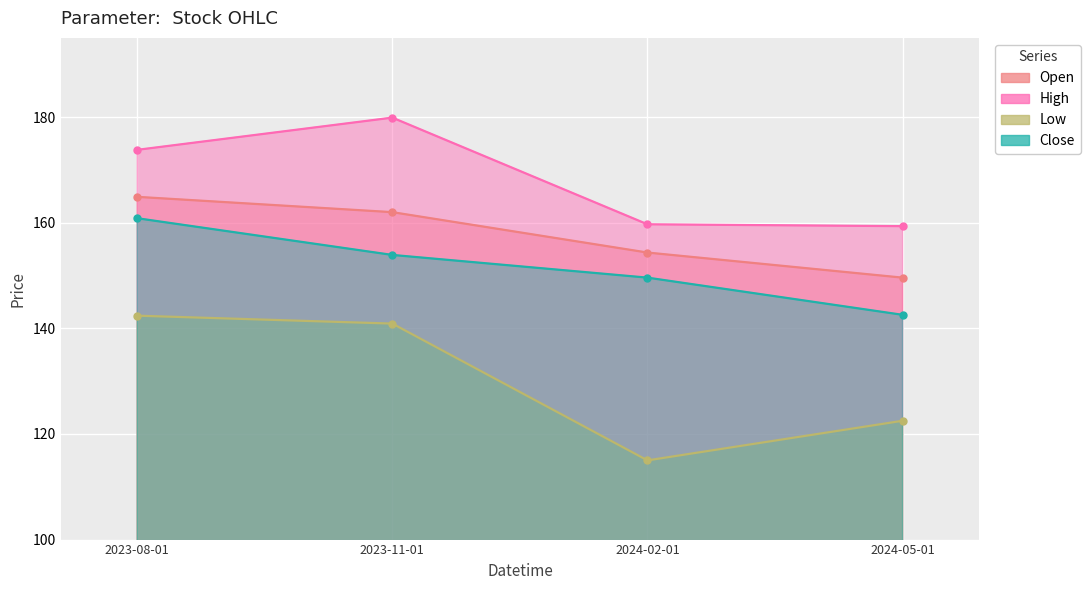

What is the difference between the maximum and minimum values in the Open series?

15.3